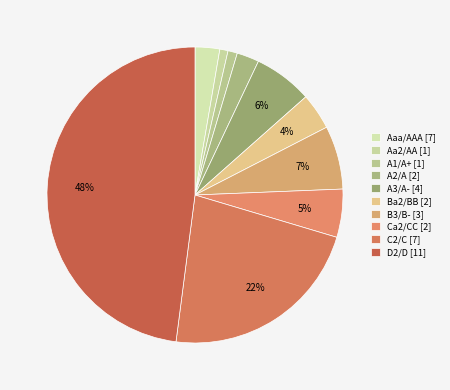

Does any single category account for the majority?

No